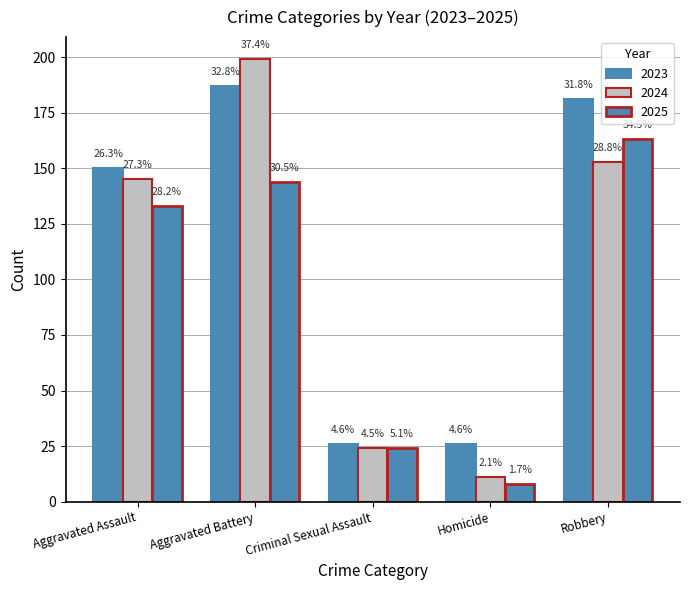

How many groups of bars are there?

5